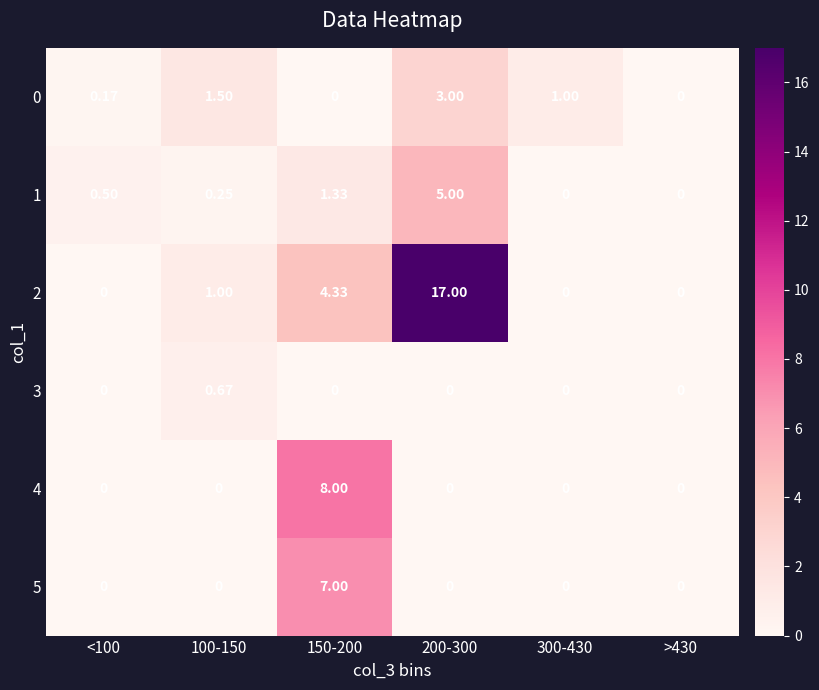

Is the value of 0 at 300-430 greater than the value of 4 at 200-300?

Yes